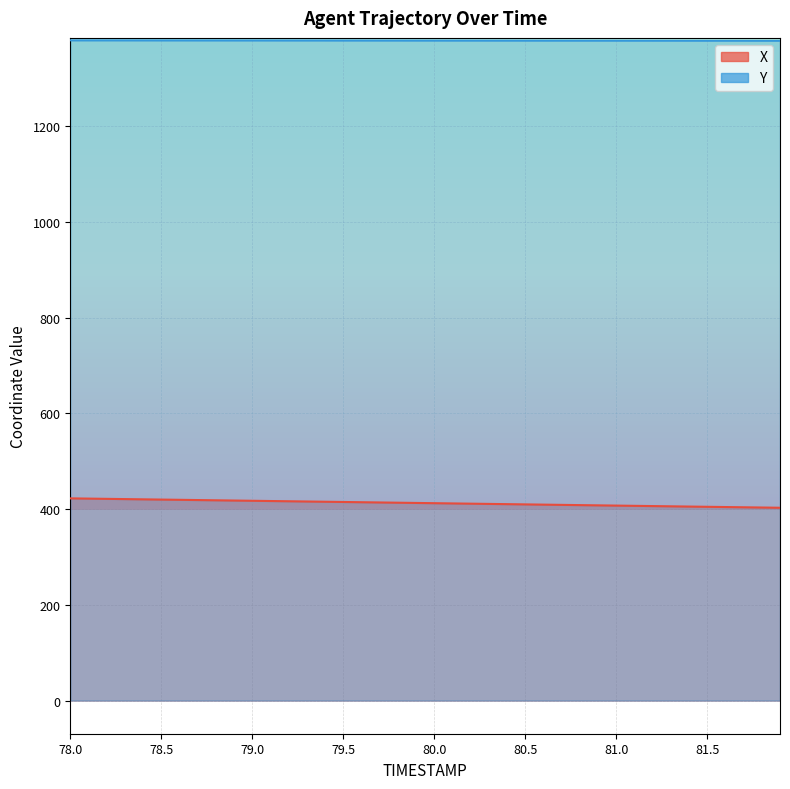

True or false: X has more than 1 points higher than both neighbors.

False